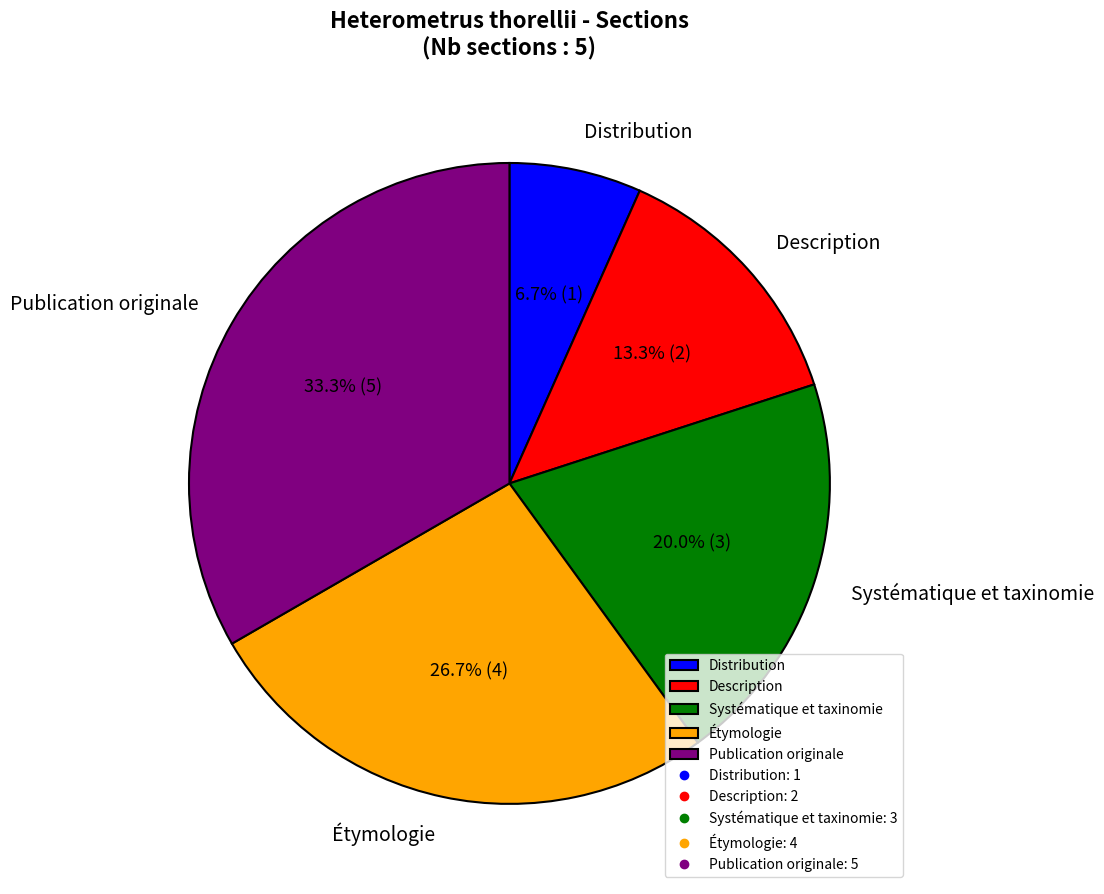

Which slice is the smallest?

Distribution